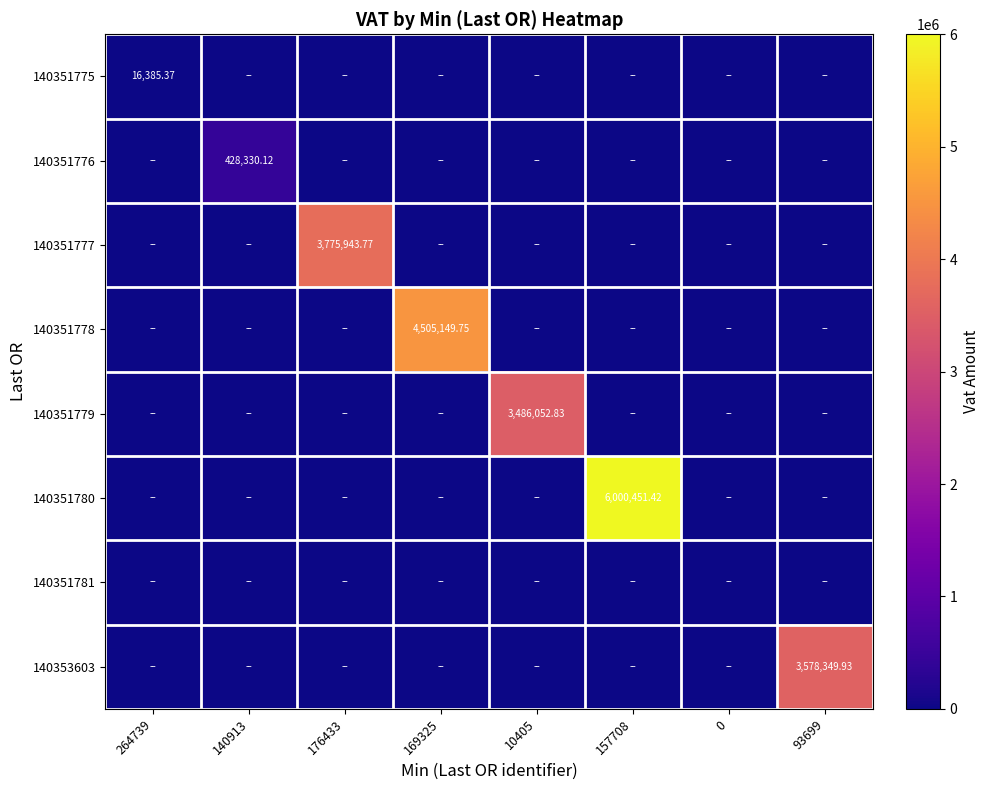

At which label does 140351776 reach its minimum?

264739